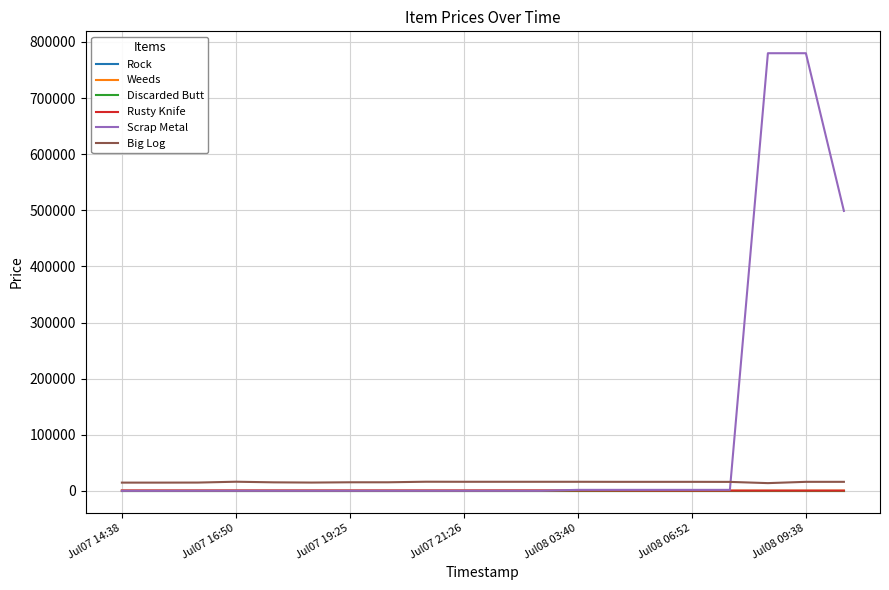

True or false: Big Log and Rock intersect in this chart.

False